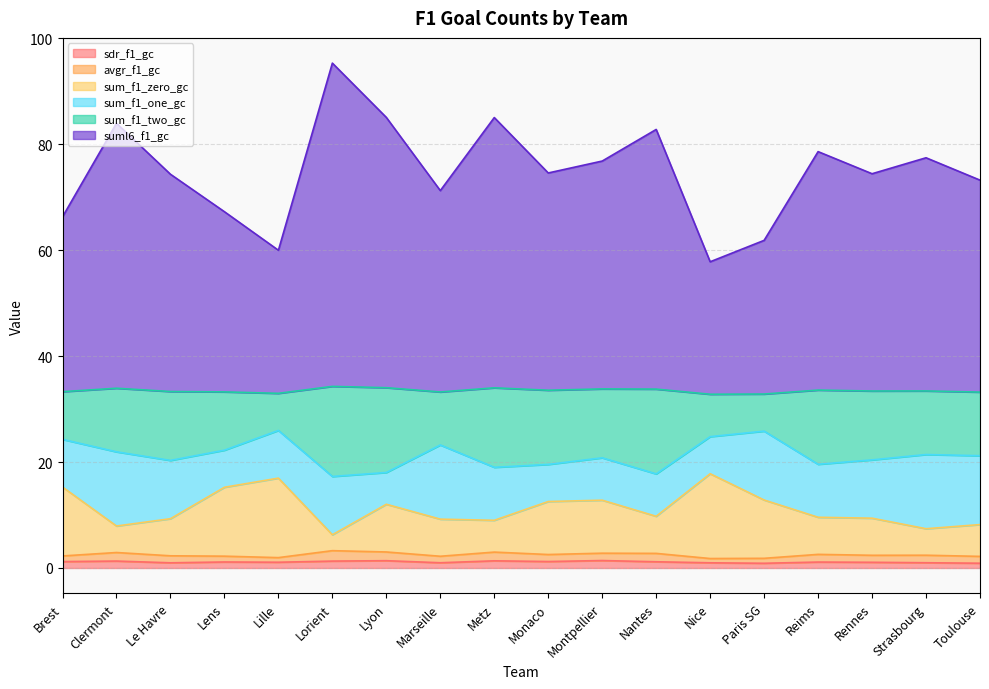

True or false: sdr_f1_gc has more than 1 points higher than both neighbors.

True